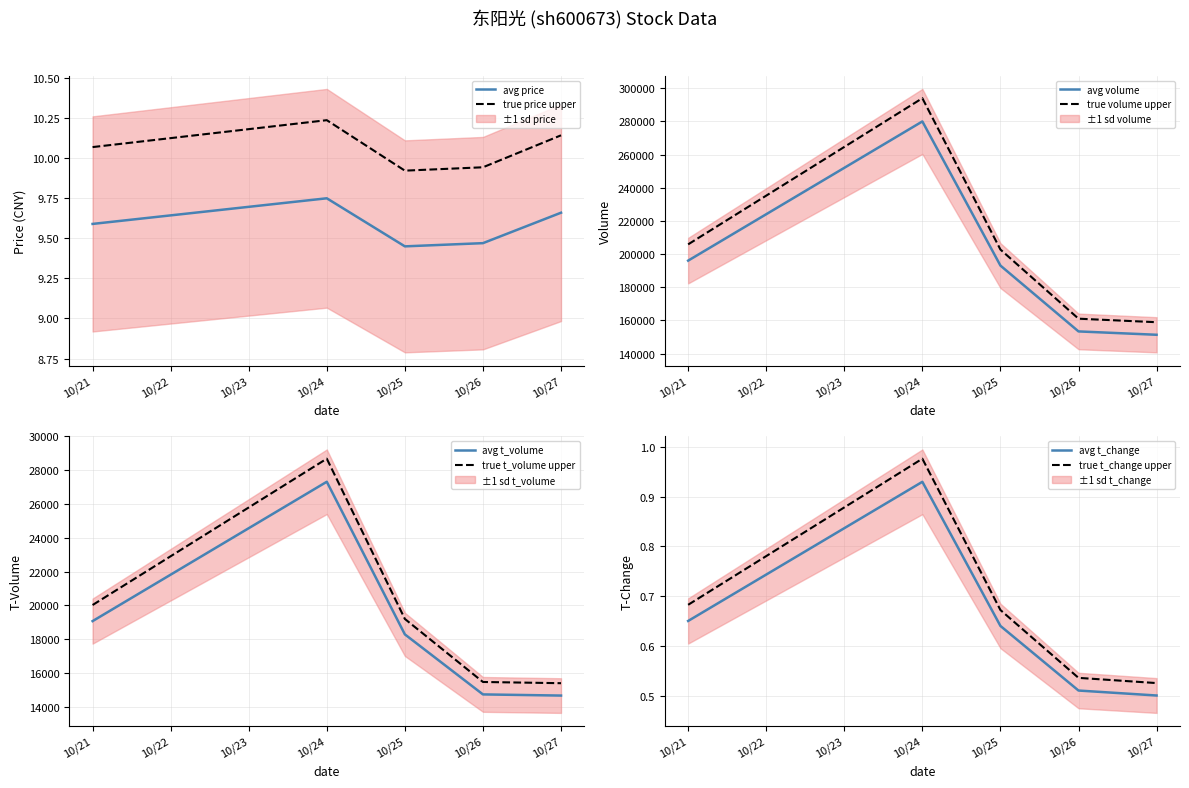

Reading left to right, what are all the values shown in this chart?

price: 9.6	9.8	9.4	9.5	9.7
volume: 196065.0	279959.0	193089.0	153404.0	151378.0
t_volume: 19065.0	27318.0	18280.0	14725.0	14656.0
t_change: 0.7	0.9	0.6	0.5	0.5